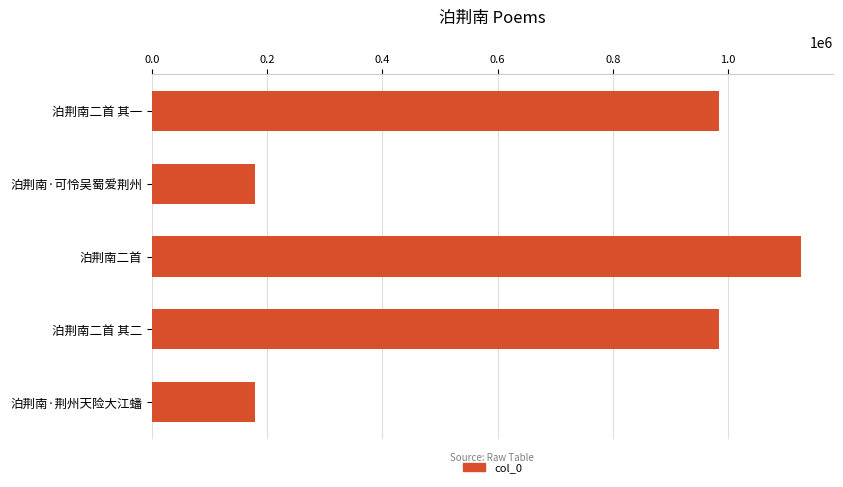

What is the greatest value displayed?

1125551